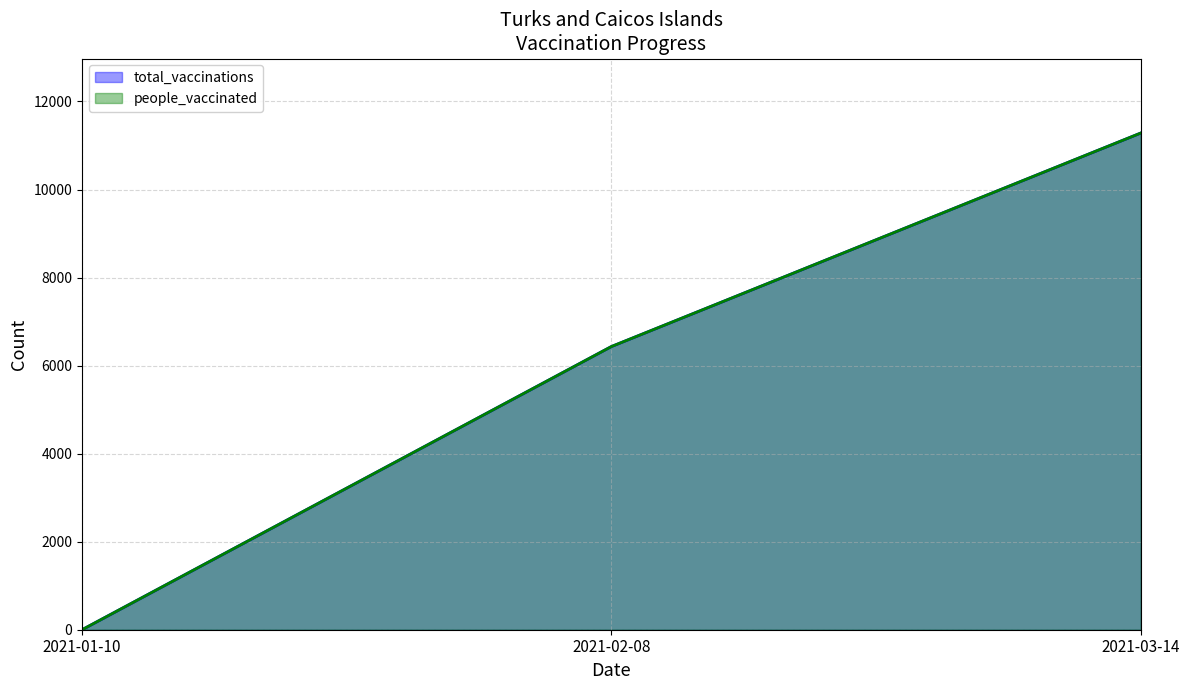

Reading left to right, what are all the values shown in this chart?

total_vaccinations: 2021-01-10=0	2021-02-08=6433	2021-03-14=11283
people_vaccinated: 2021-01-10=0	2021-02-08=6433	2021-03-14=11283